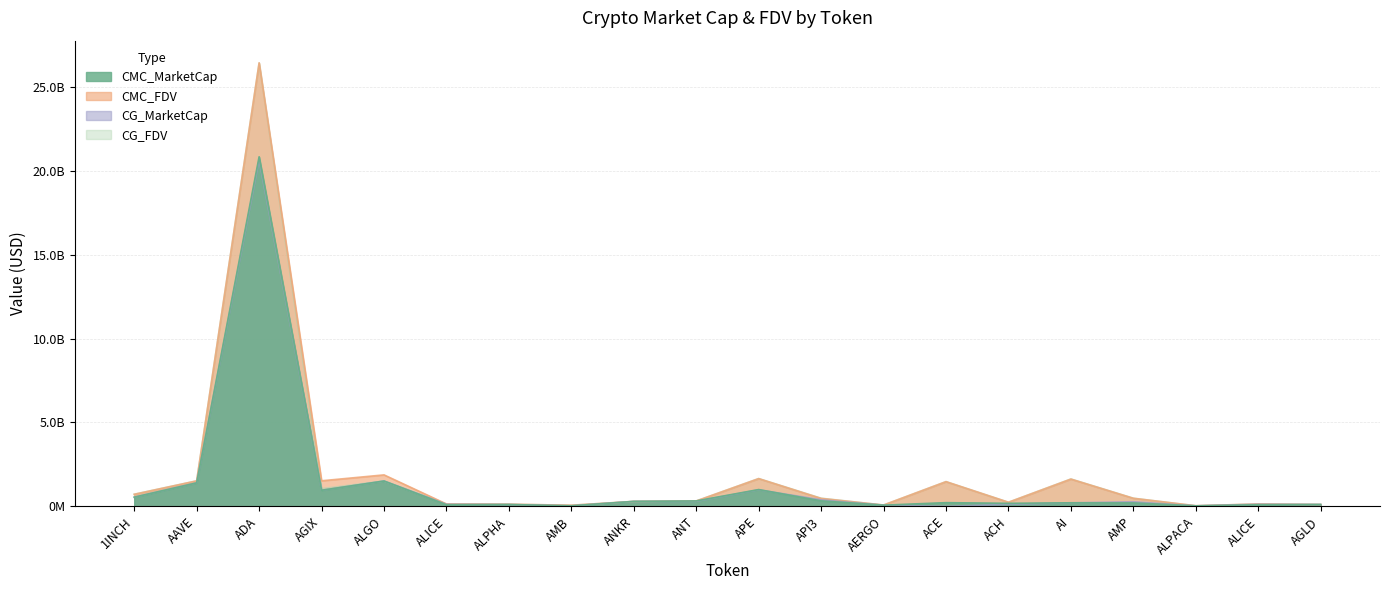

The CG_MarketCap series shows 140507647 at AI. True or false?

False